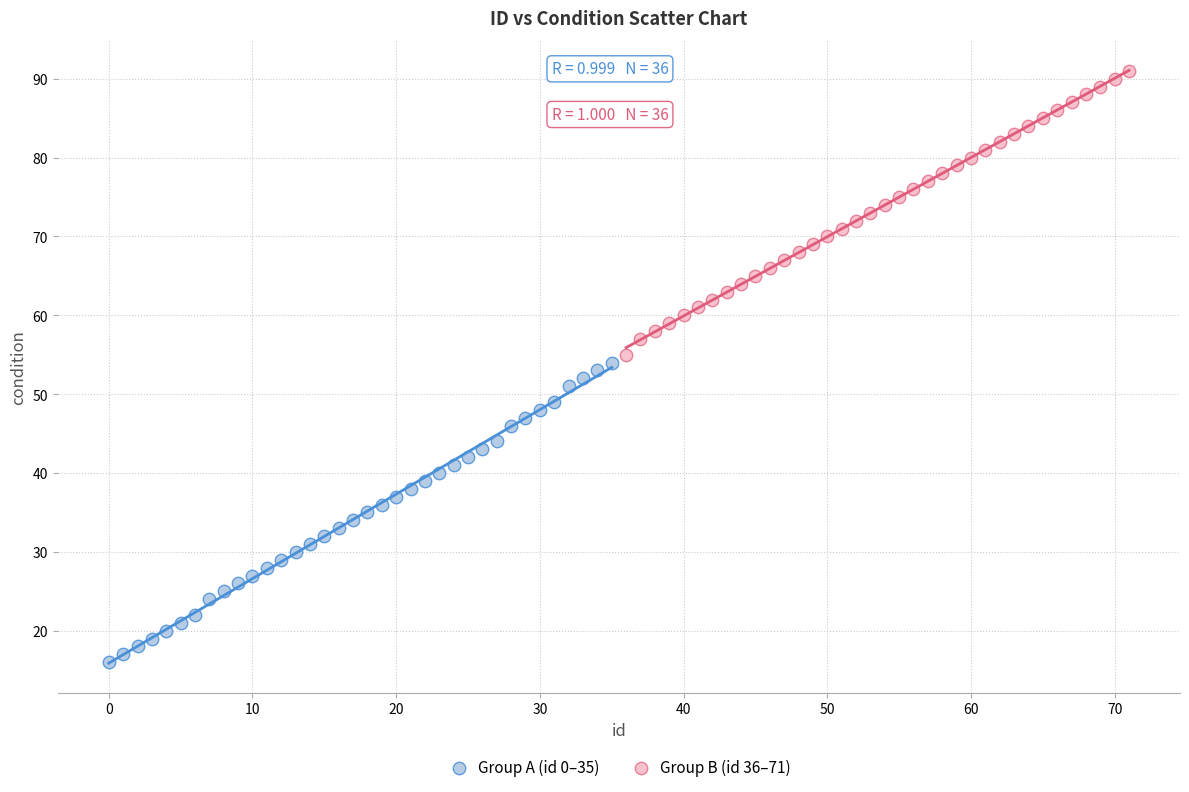

Which series reaches the minimum Y coordinate?

Group A (id 0–35)